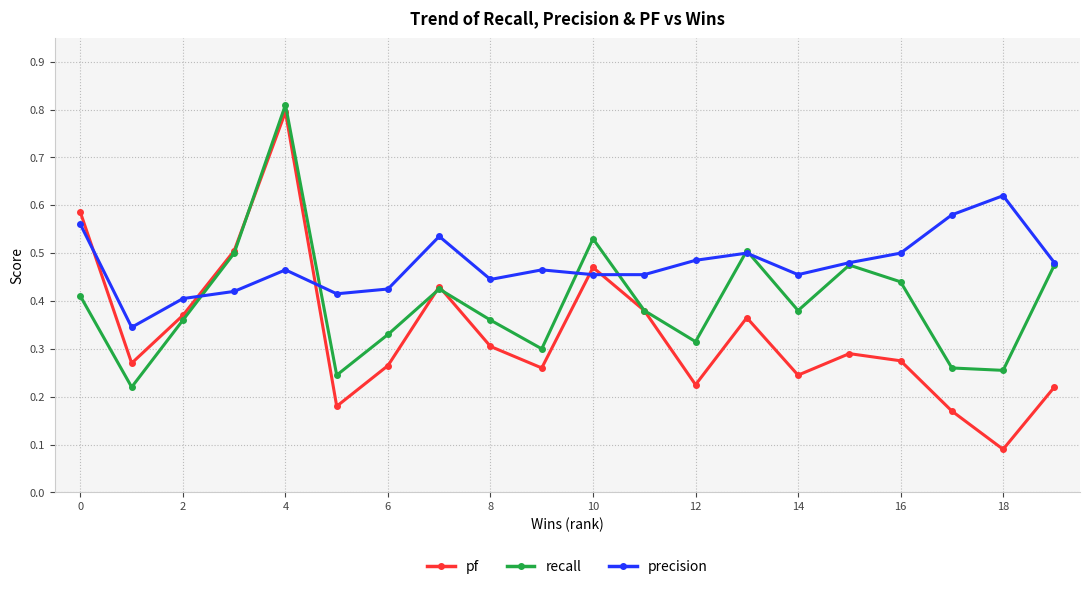

At how many categories does at least one series exceed 0?

20